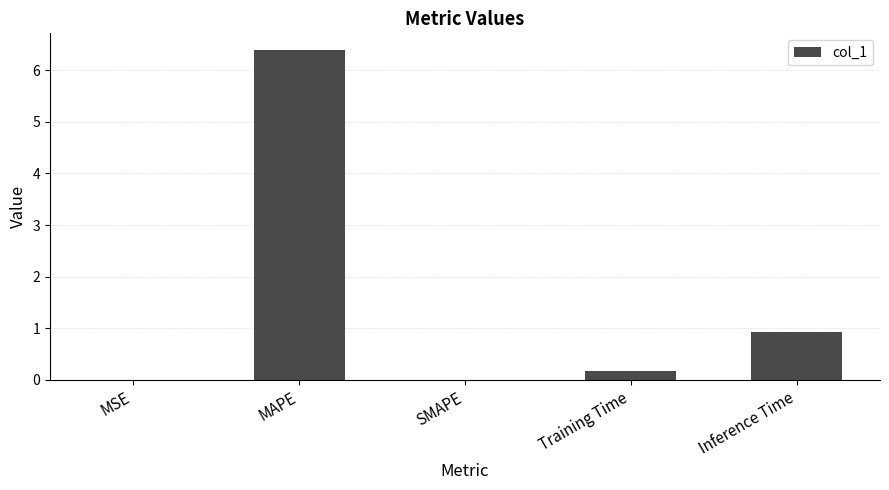

What is the sum of the values at SMAPE and Training Time?

0.2